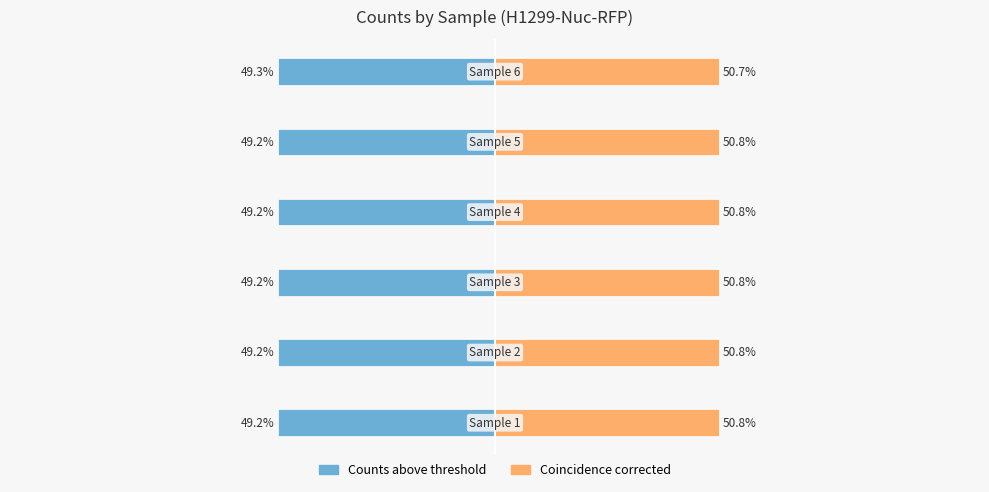

How many data points does each series have?

6